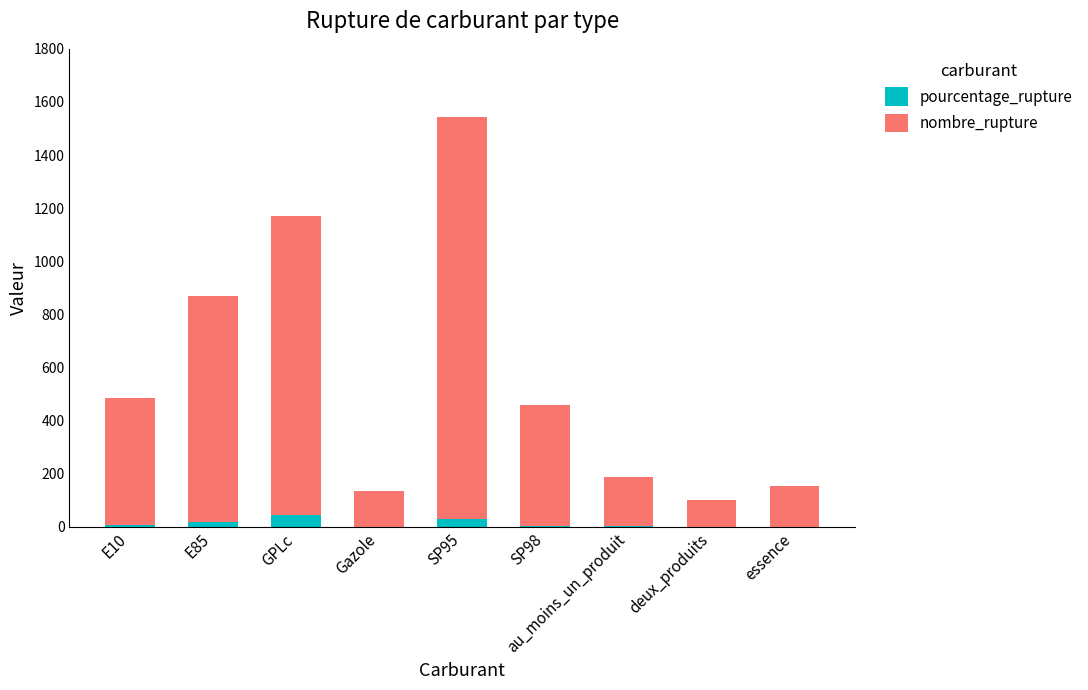

What is the highest value of the pourcentage_rupture series?

45.4